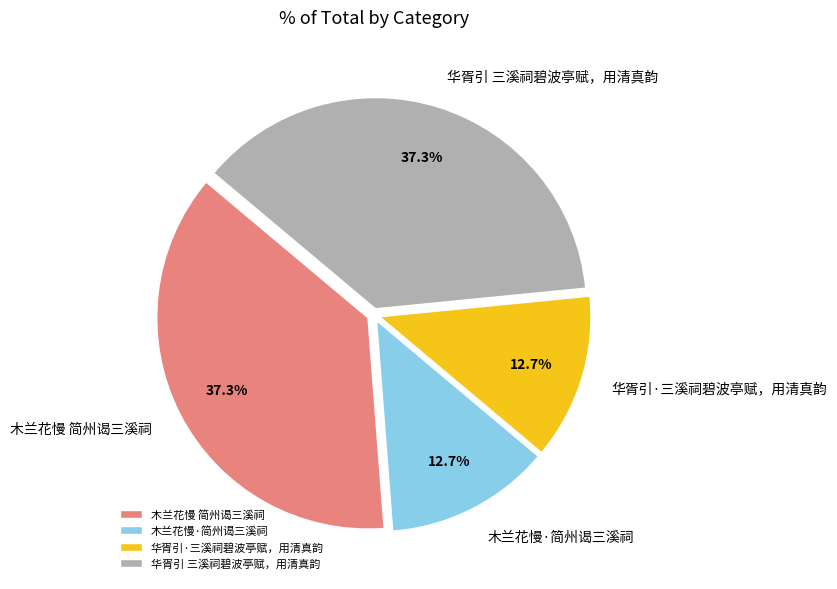

To the nearest percent, what is the combined percentage of 华胥引 三溪祠碧波亭赋，用清真韵 and 木兰花慢·简州谒三溪祠?

50%